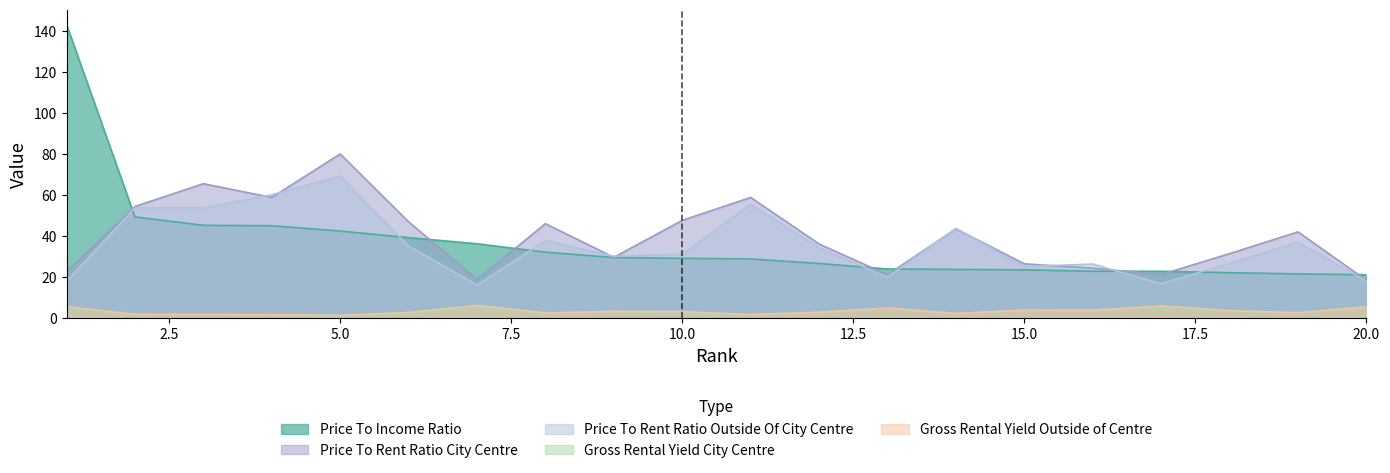

True or false: Gross Rental Yield City Centre has a value of 1.2 at 5.0.

True